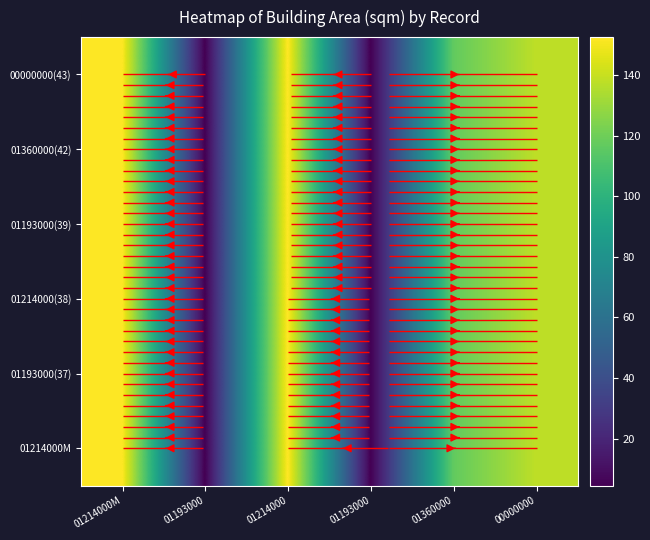

At which category is the sum across all series the highest?

01214000M